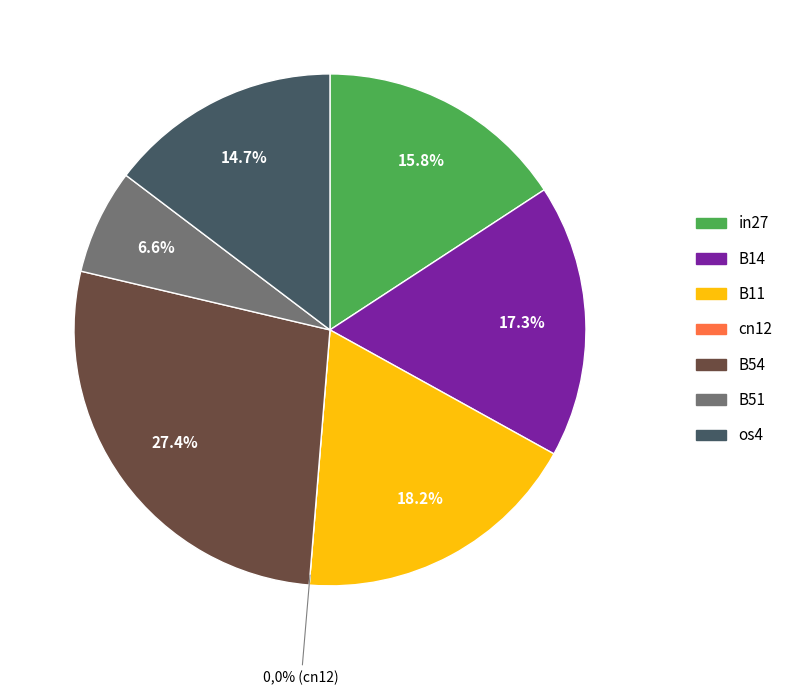

Is it true that B51 is 7% of the pie?

True